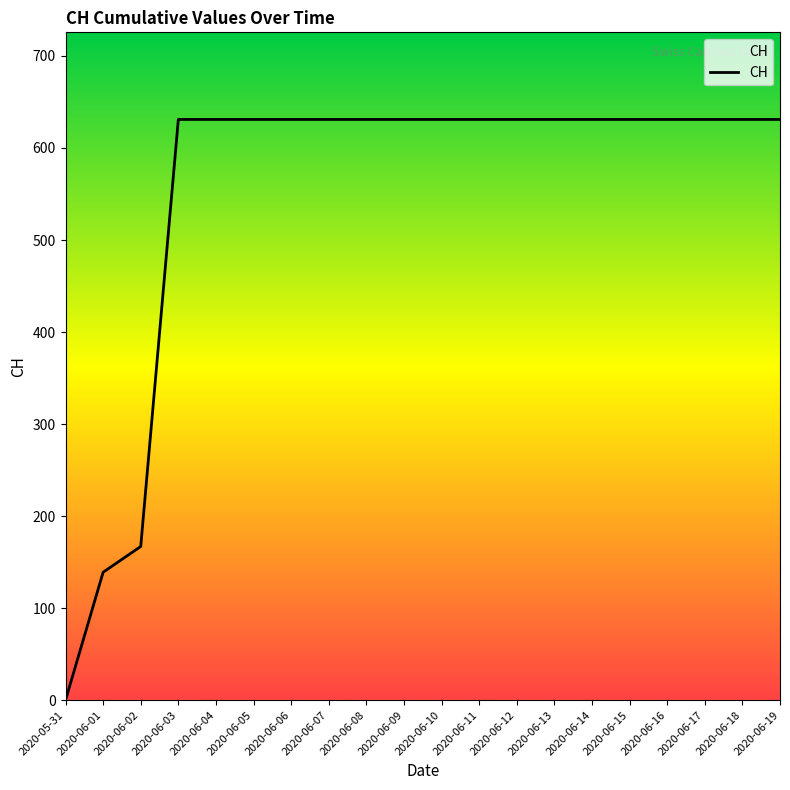

Where is the data nearest to the value 315?

2020-06-02